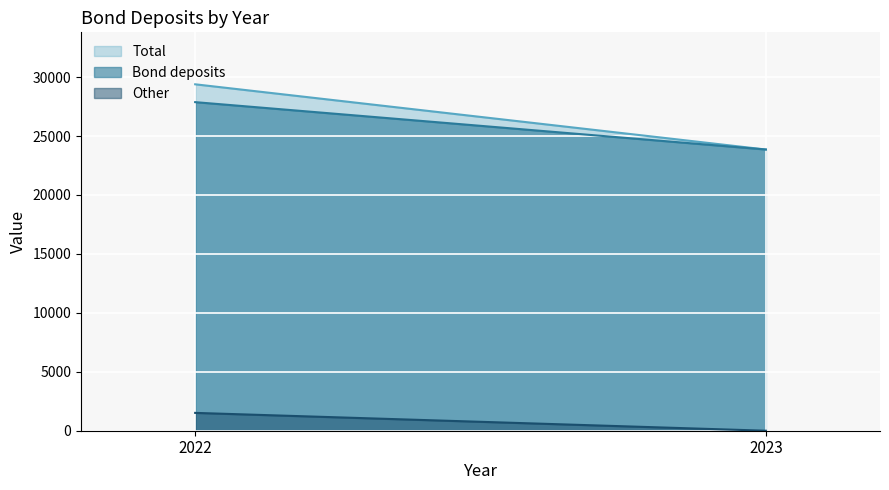

Reading left to right, list all the values displayed in this chart.

Bond deposits: 27876	23856
Other: 1513	0
Total: 29389	23856